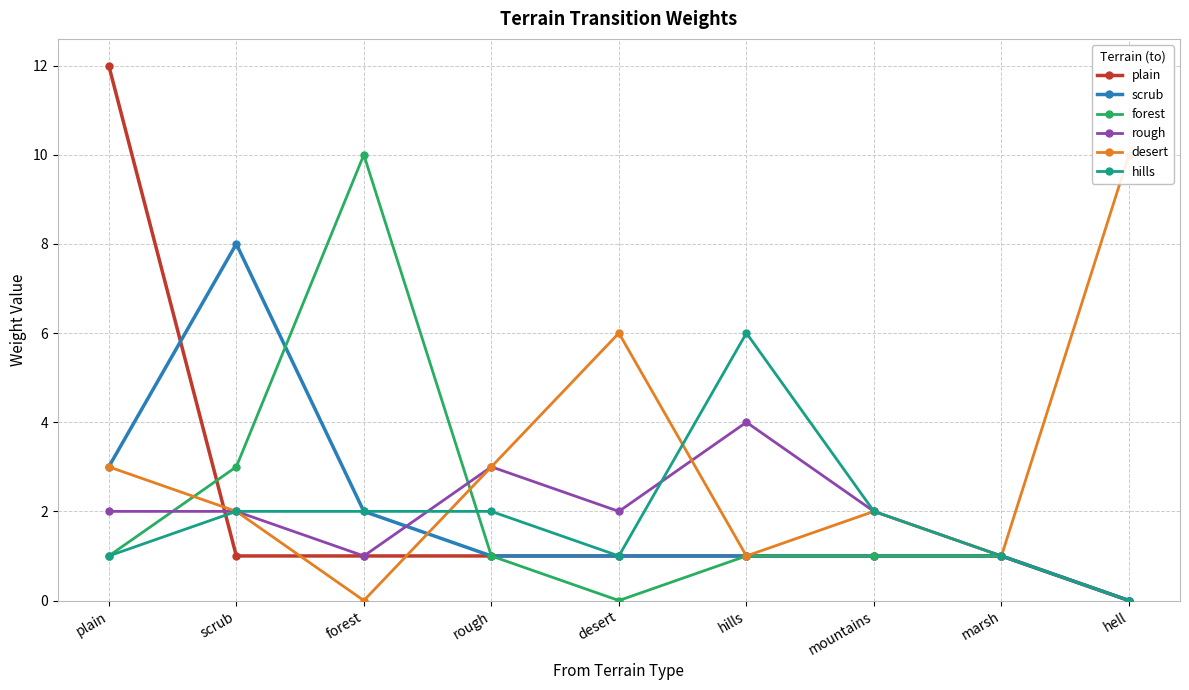

Reading left to right, extract all data points from this chart.

plain: 12	1	1	1	1	1	1	1	0
scrub: 3	8	2	1	1	1	1	1	0
forest: 1	3	10	1	0	1	1	1	0
rough: 2	2	1	3	2	4	2	1	0
desert: 3	2	0	3	6	1	2	1	10
hills: 1	2	2	2	1	6	2	1	0